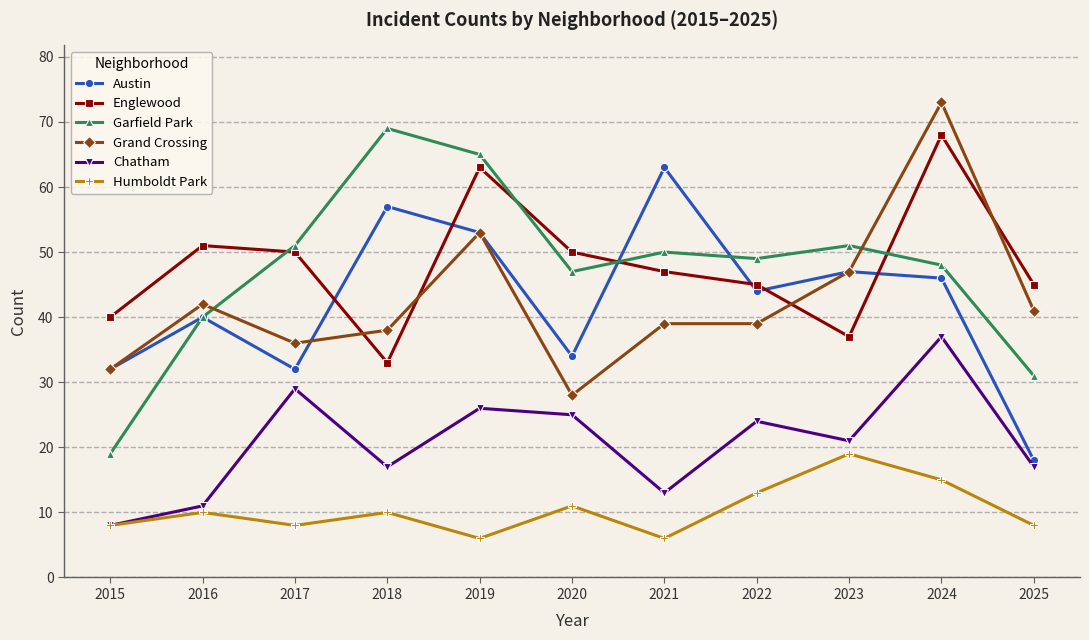

True or false: Chatham and Austin intersect in this chart.

False